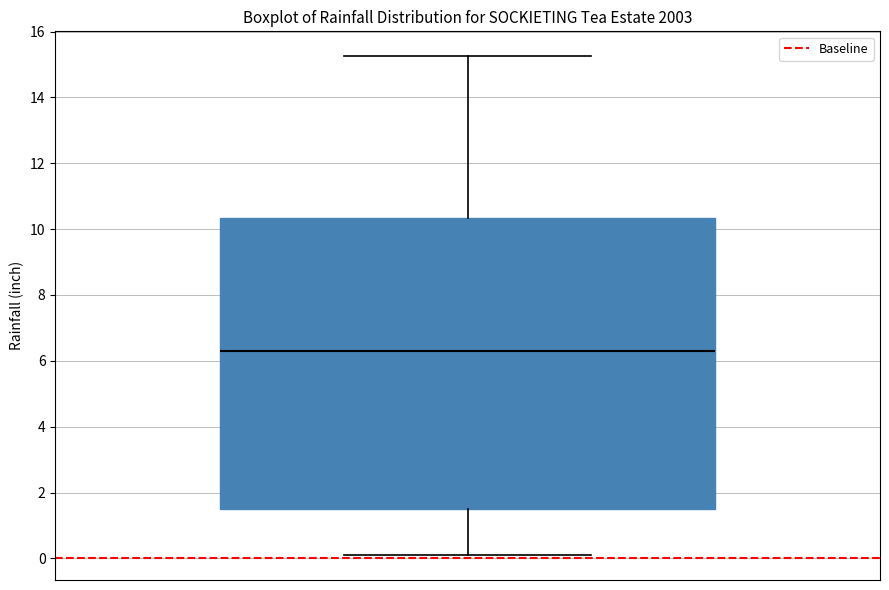

Read this box plot against the y-axis: the position of the median line, the range covered by the box, and the ends of both whiskers. The values are not printed on the chart, so give them approximately, as read against the axis.

median 6.4, box 1.4 to 10.4, whiskers 0.2 to 15.2